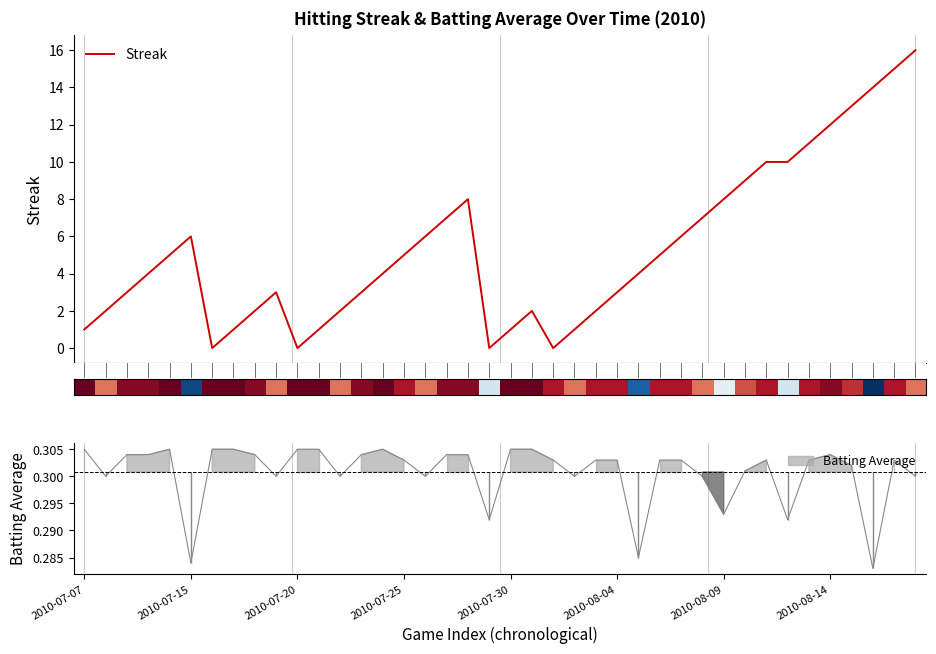

How many lines are shown in the chart?

1